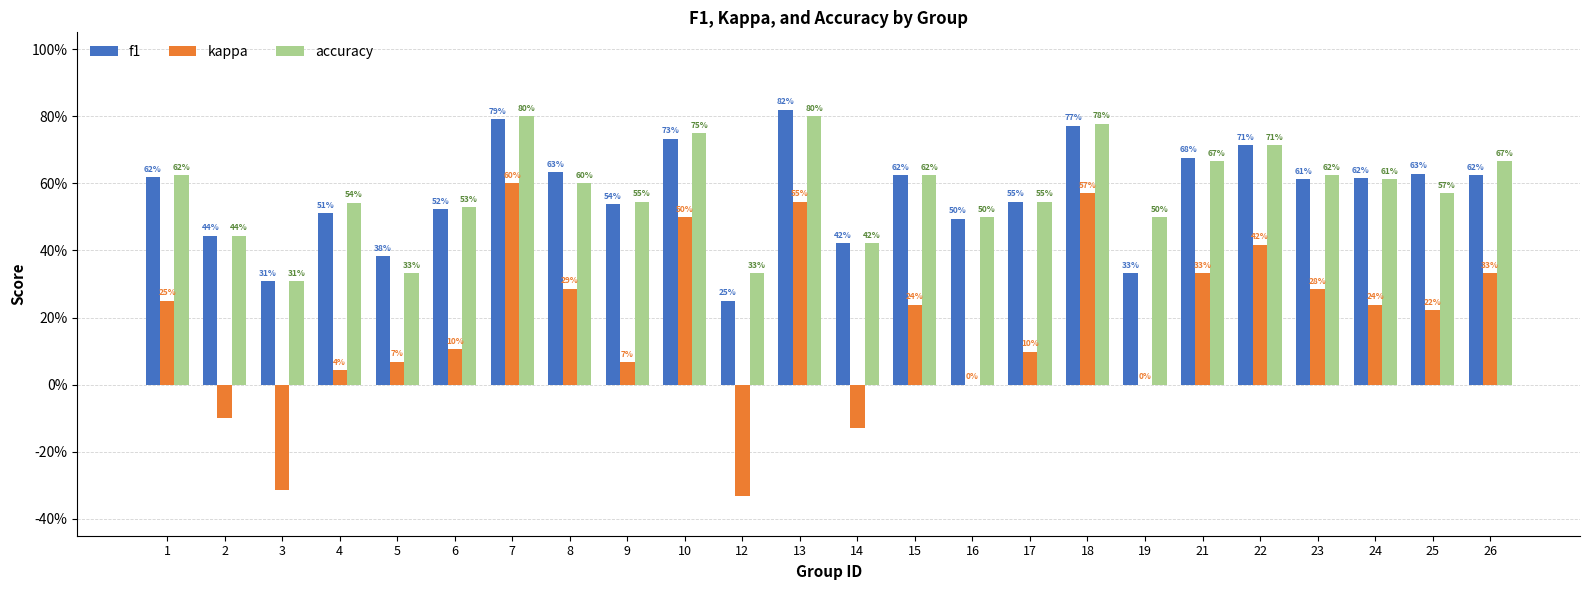

Which series has the widest spread of values?

kappa